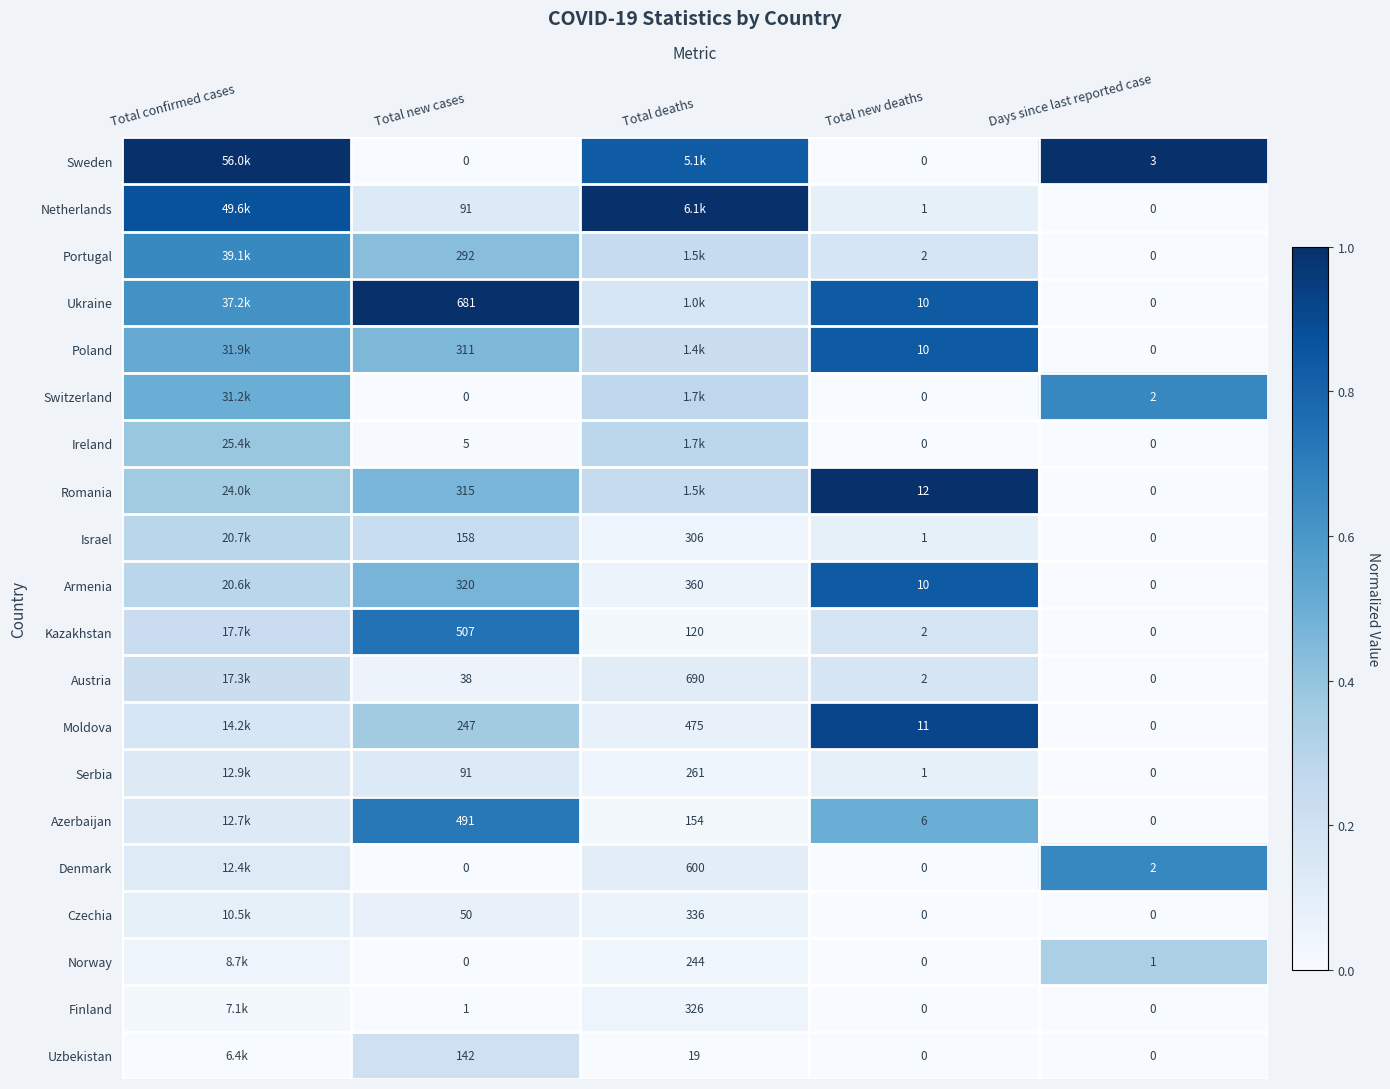

What is the difference between the highest and lowest values at Total new deaths?

12.0